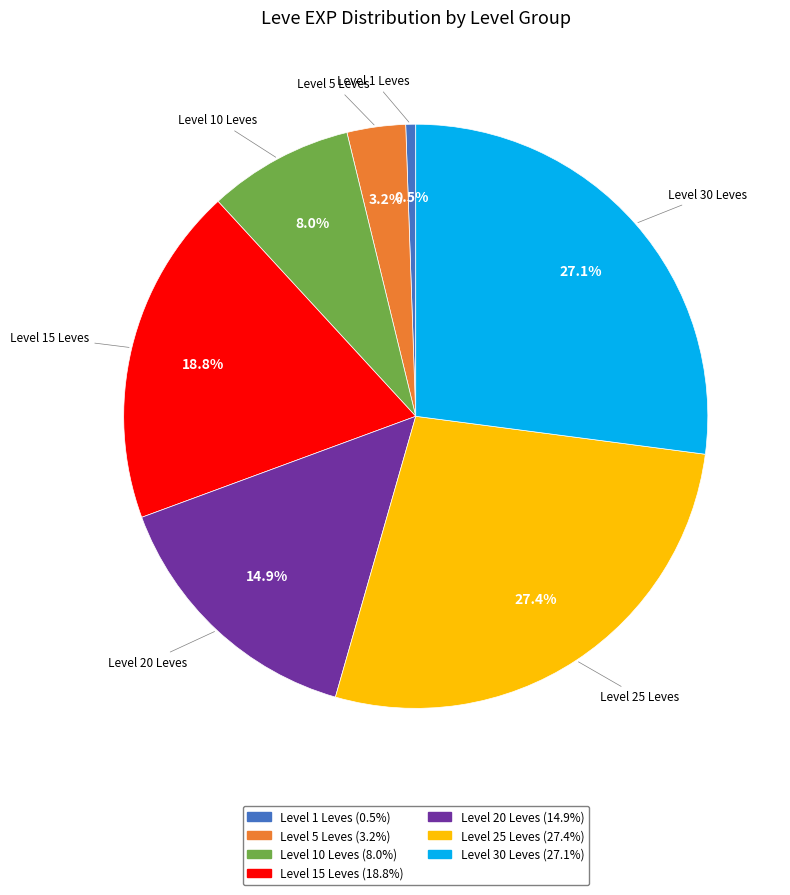

Is there any slice that represents more than half of the pie?

No